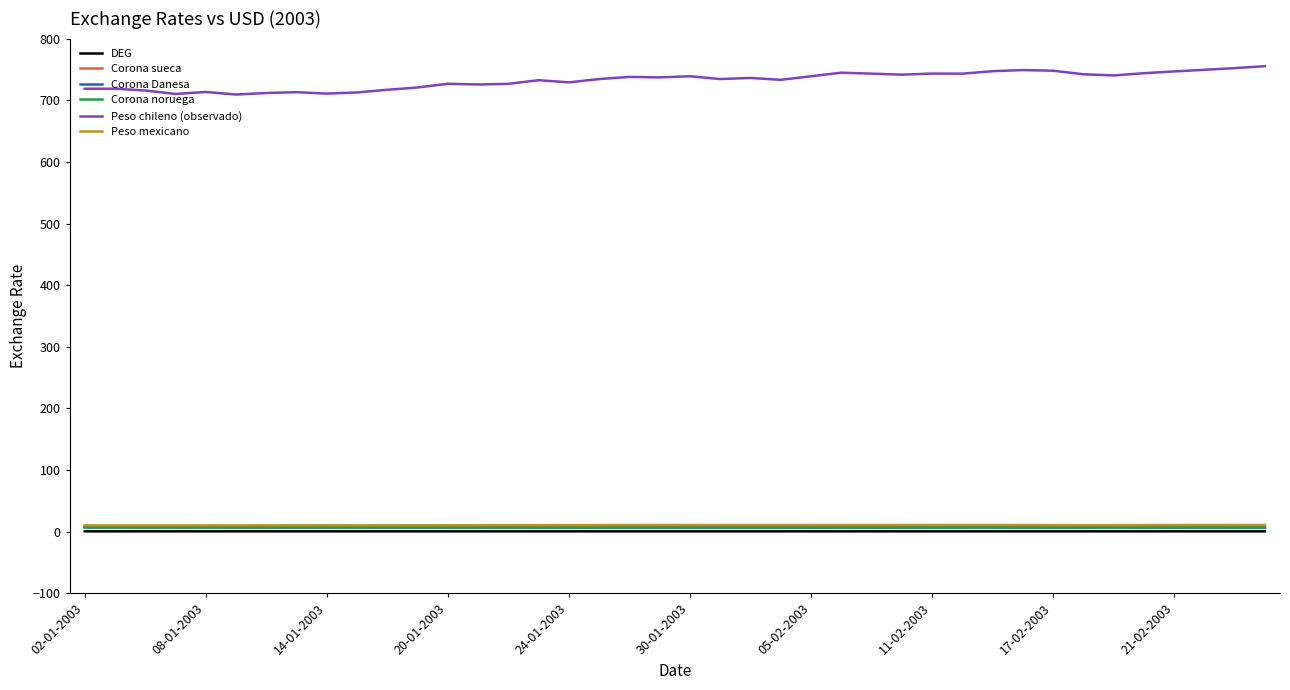

Which series has the largest total across all categories?

Peso chileno (observado)